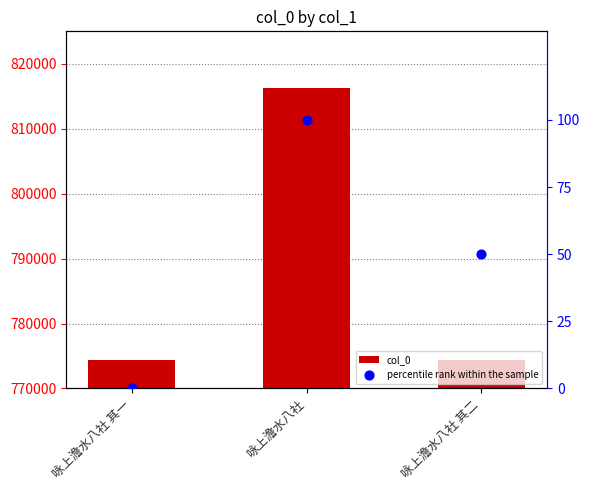

At which category is the sum across all series the highest?

咏上澹水八社